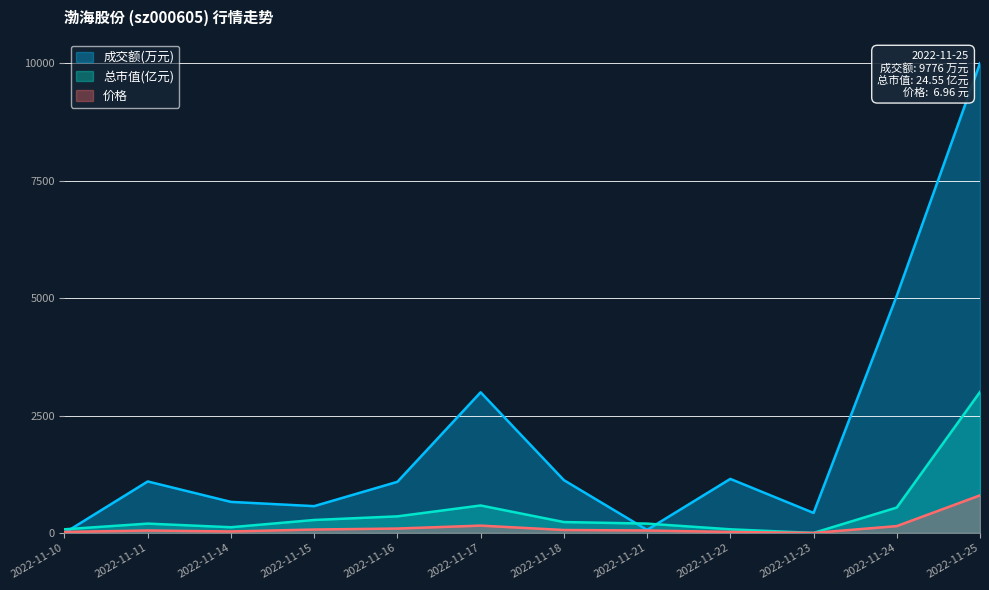

How many times do 总市值(亿元) and 成交额(万元) cross each other?

3